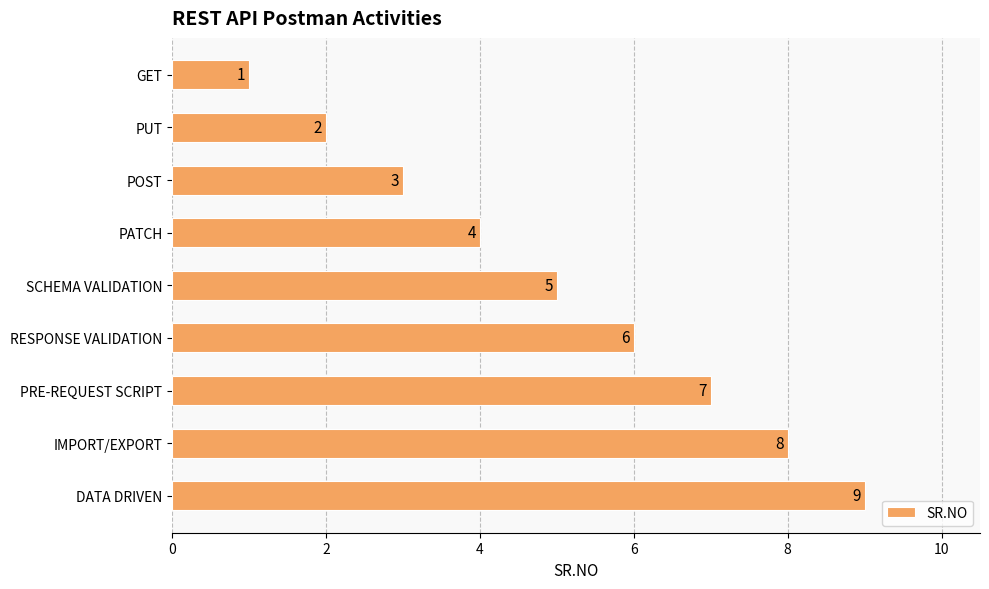

What is the average value?

5